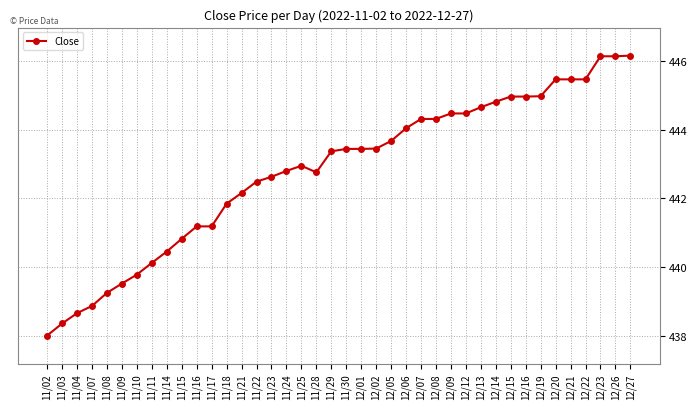

The chart shows a value of 163.6 at 11/07. True or false?

False